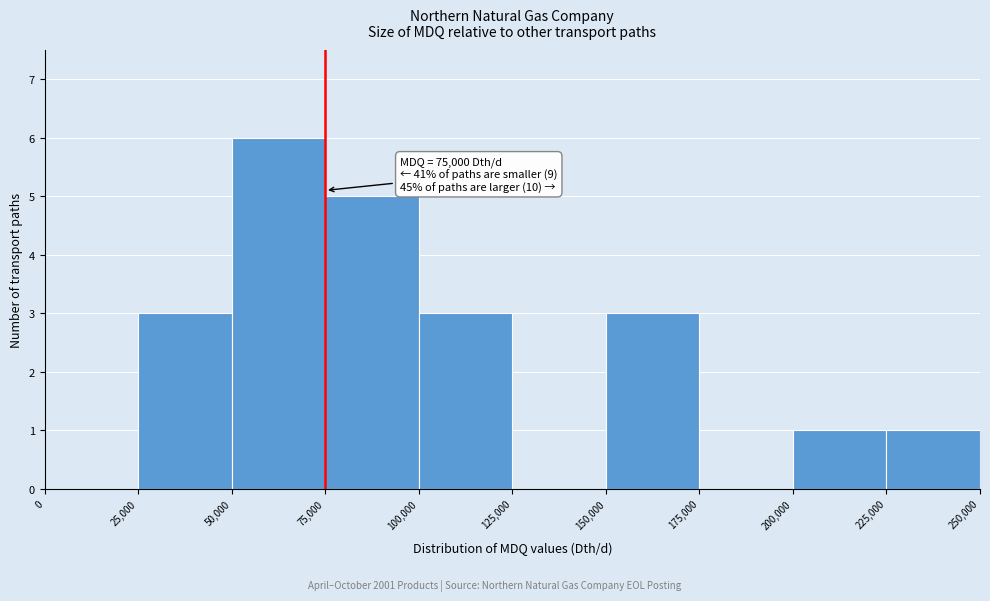

Which range on the x-axis has the tallest bar?

50,000 to 75,000